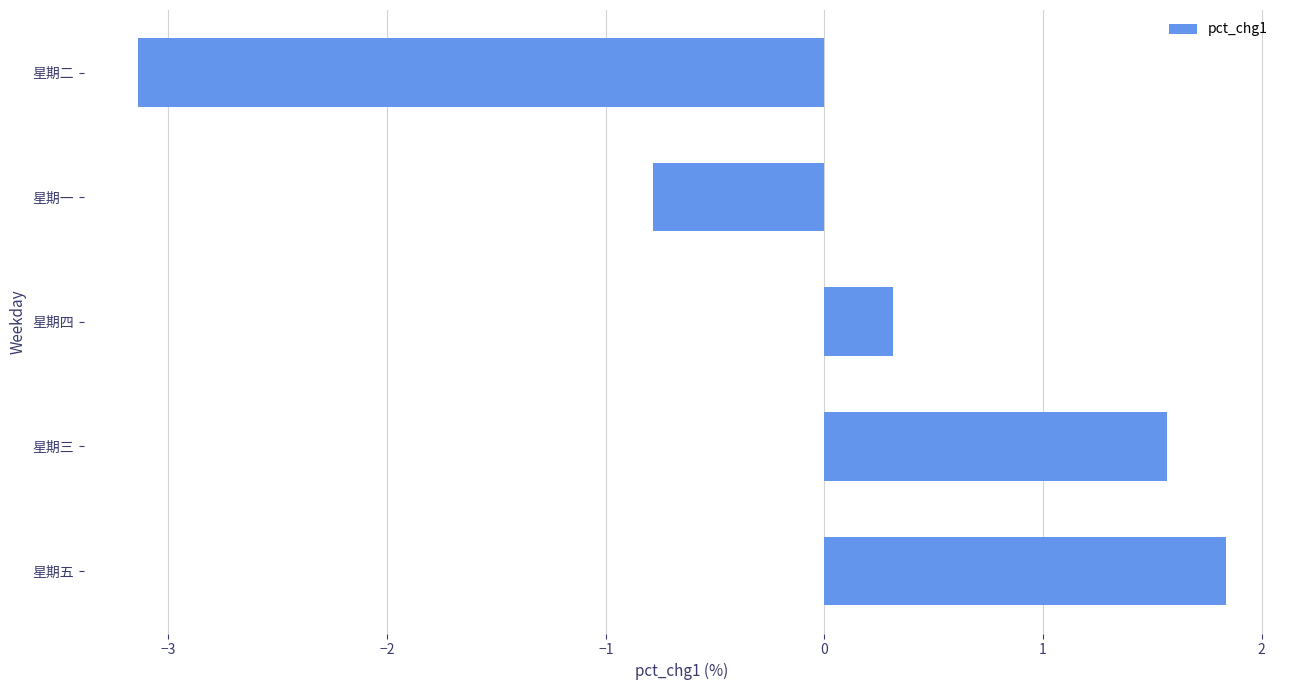

Reading bottom to top, transcribe all the data shown in this chart.

星期五=1.8	星期三=1.6	星期四=0.3	星期一=-0.8	星期二=-3.1